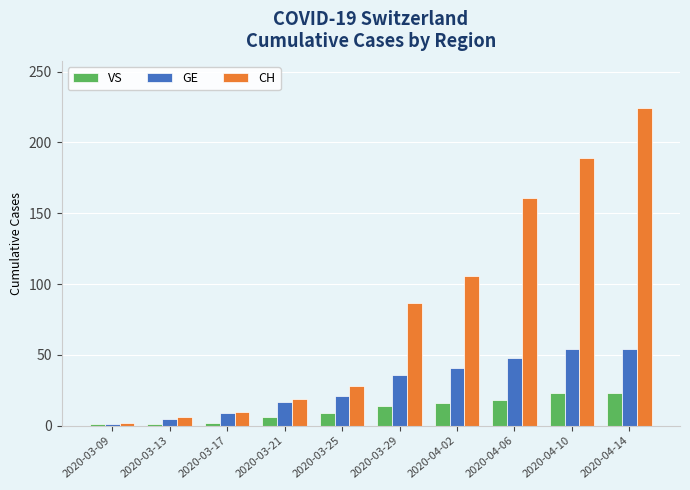

What is the total value across all series at 2020-03-09?

4